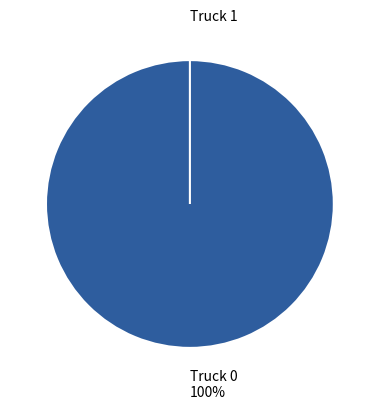

Is it true that Truck 0 is 94% of the pie?

False